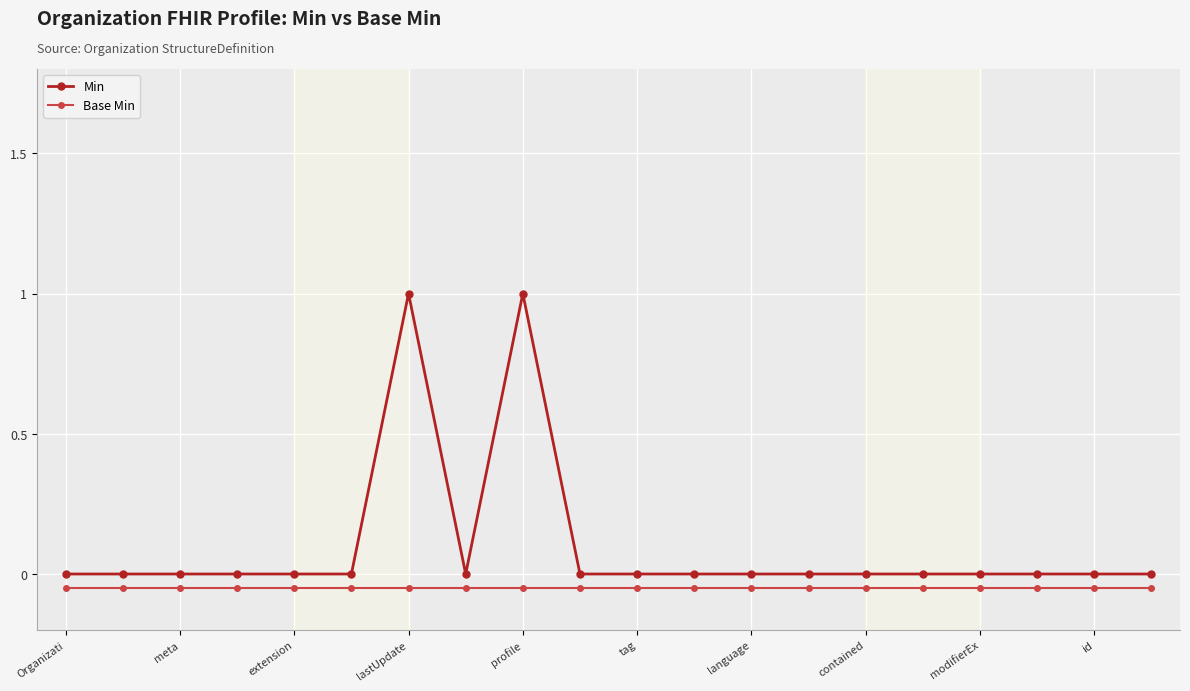

How many series are shown in this chart?

2